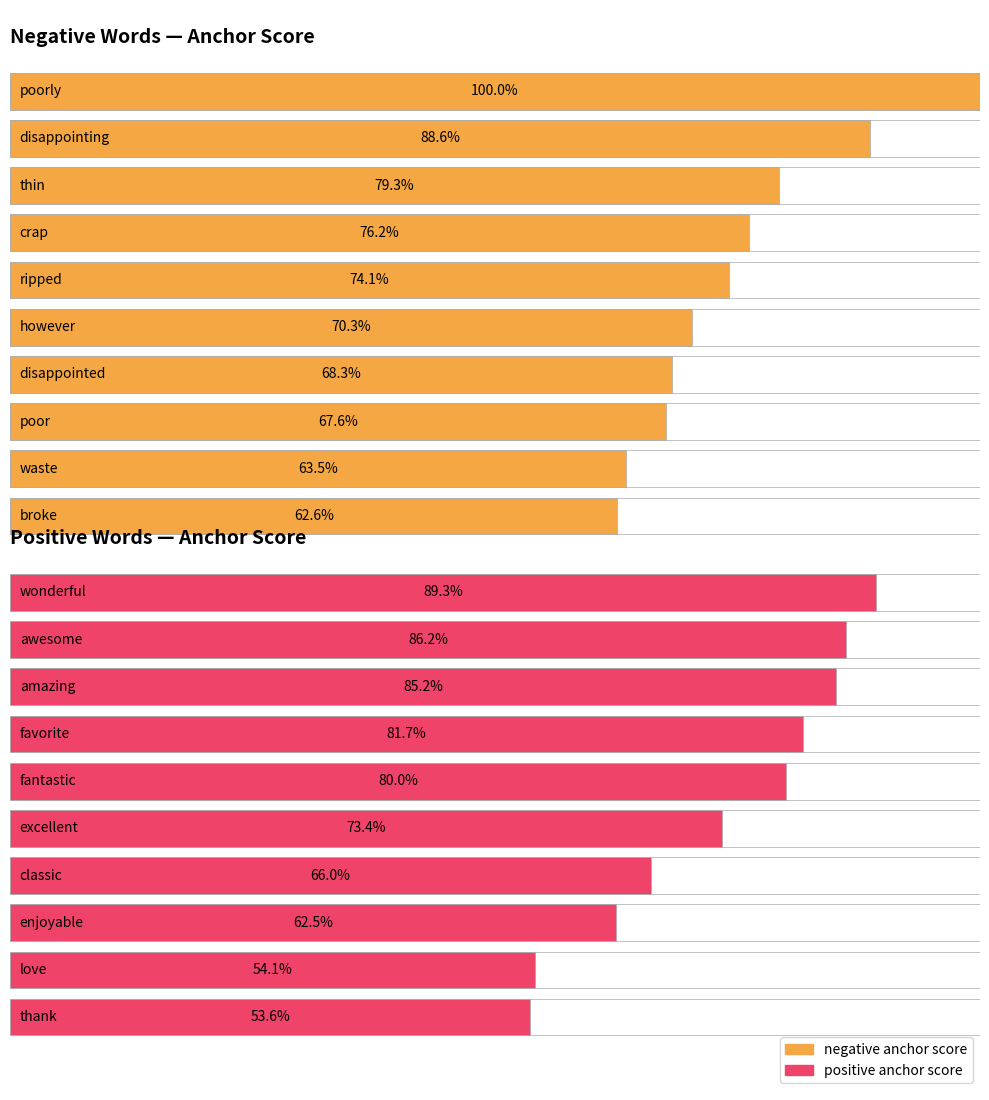

True or false: positive anchor score has a value of 0.8 at waste / love.

False